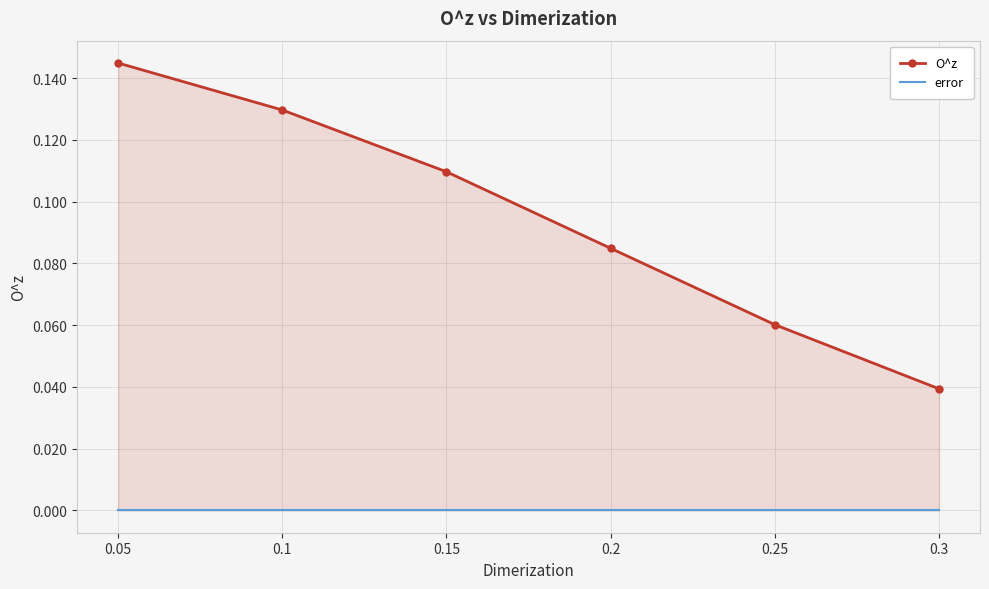

What is the label of the 3rd point from the right?

0.2